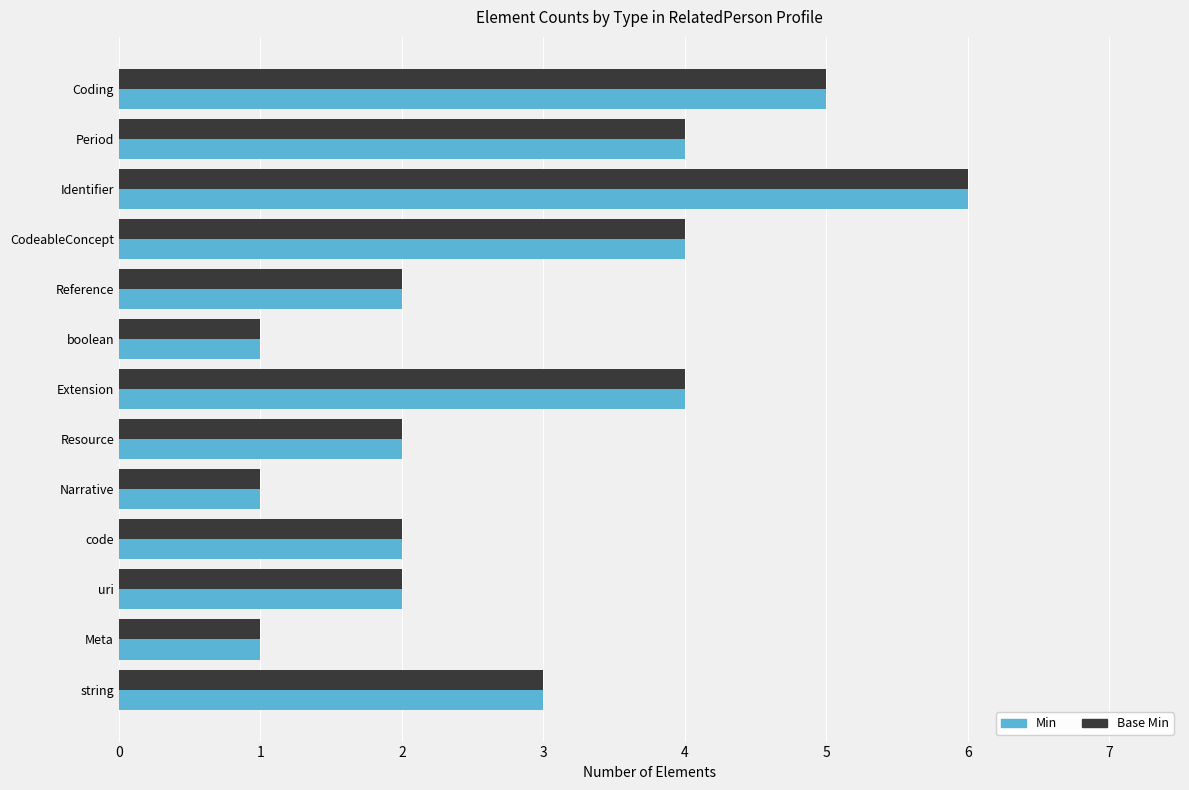

What is the highest value of the Base Min series?

6